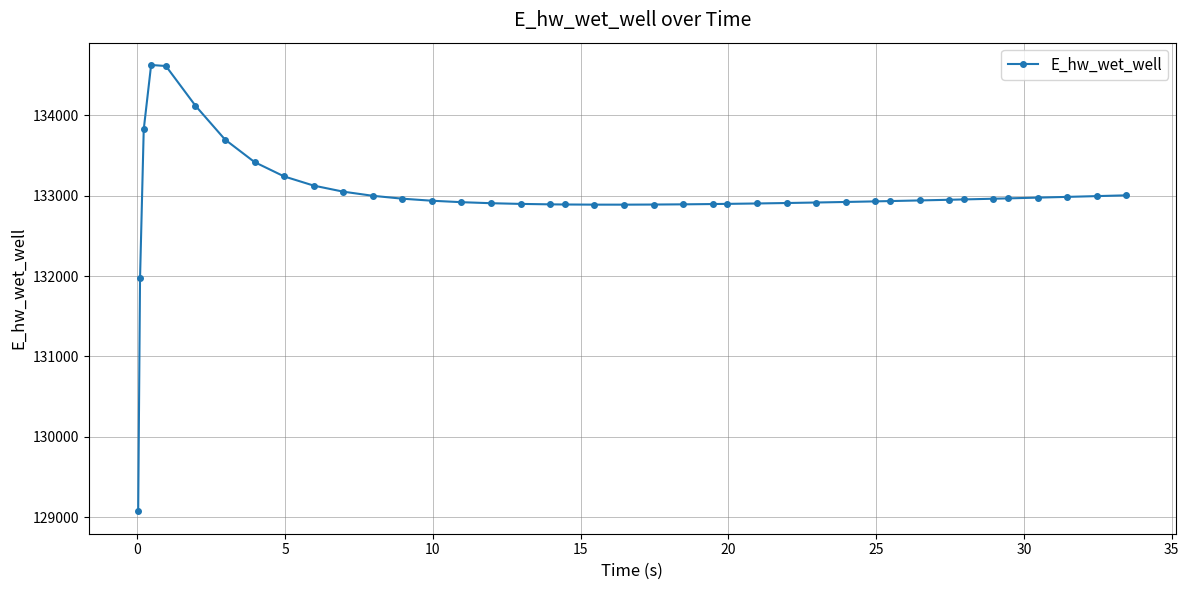

Does the chart have visible grid lines?

Yes